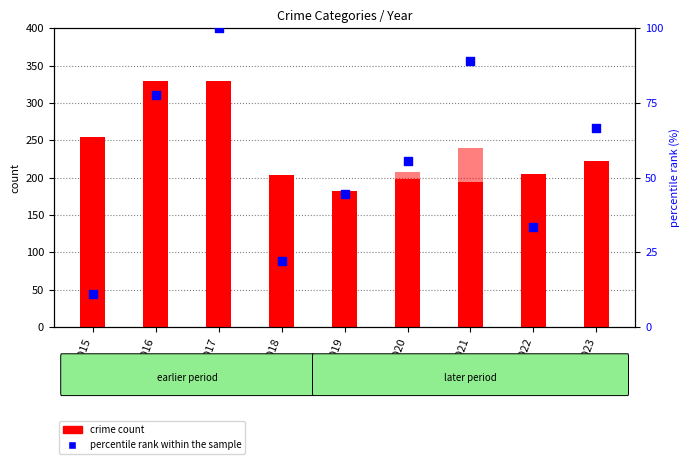

At which category is the sum across all series the highest?

2017